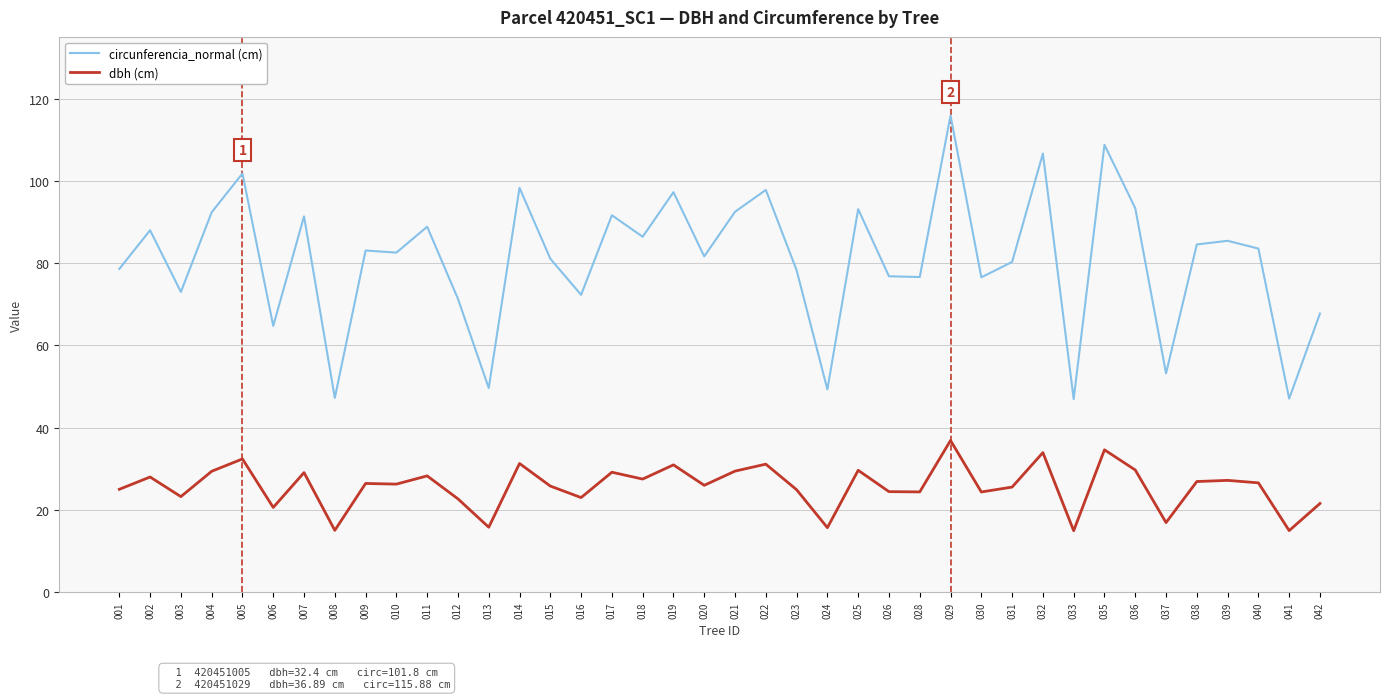

The dbh (cm) series shows 31.3 at 014. True or false?

True